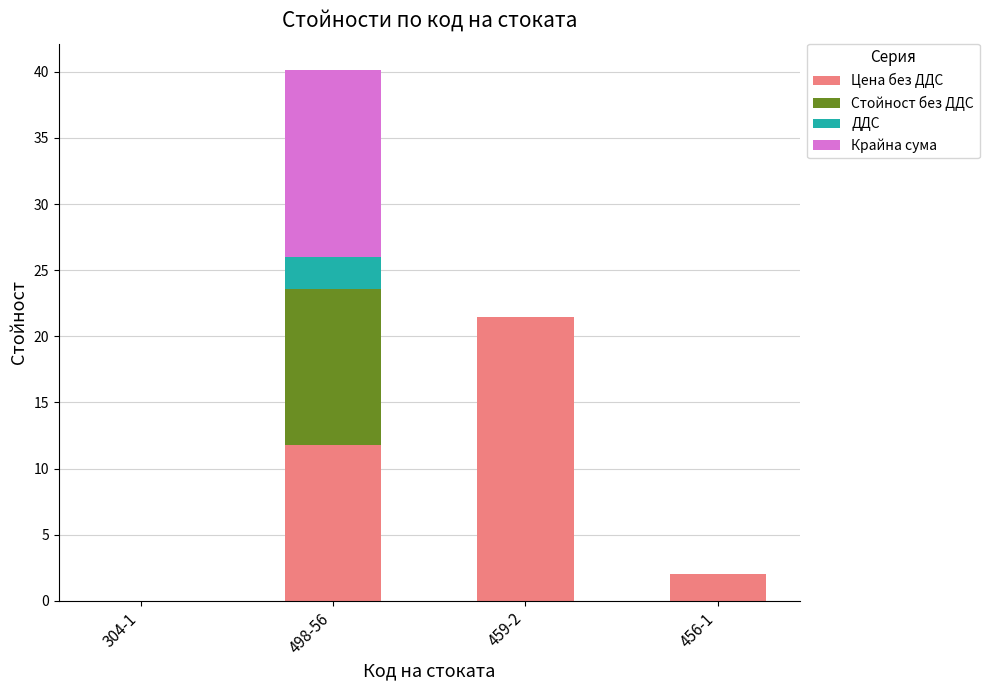

What is the total value across all series at 459-2?

21.5